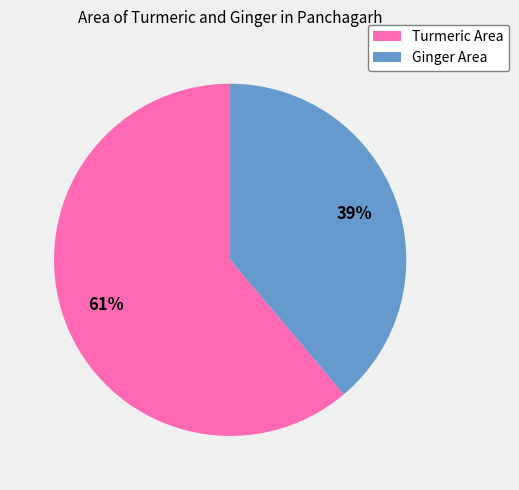

How many slices are in this pie chart?

2